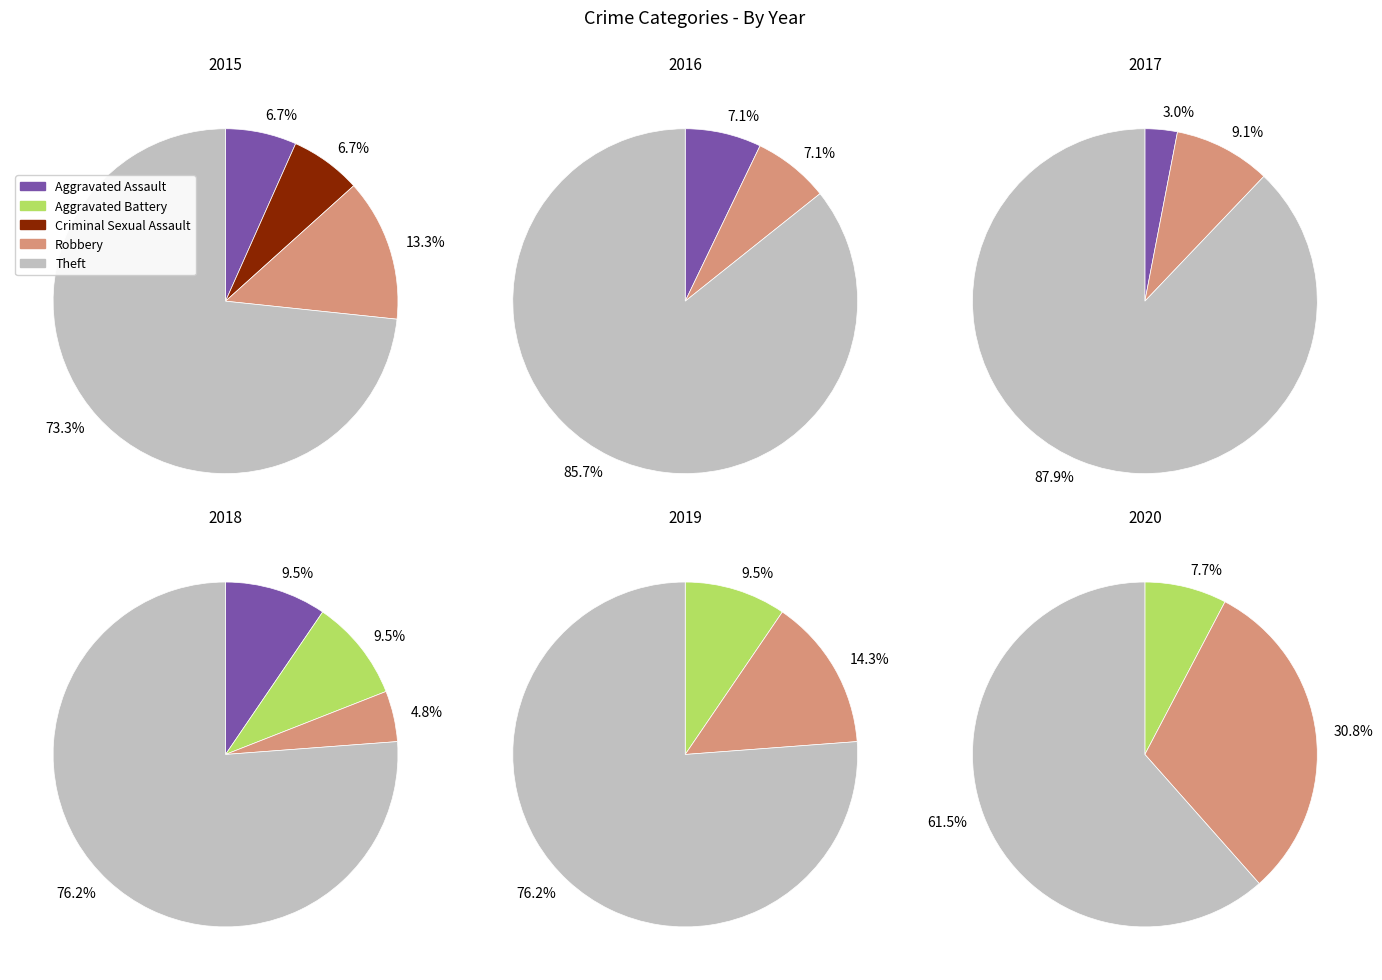

To the nearest percent, what percentage of the pie is Robbery?

13%